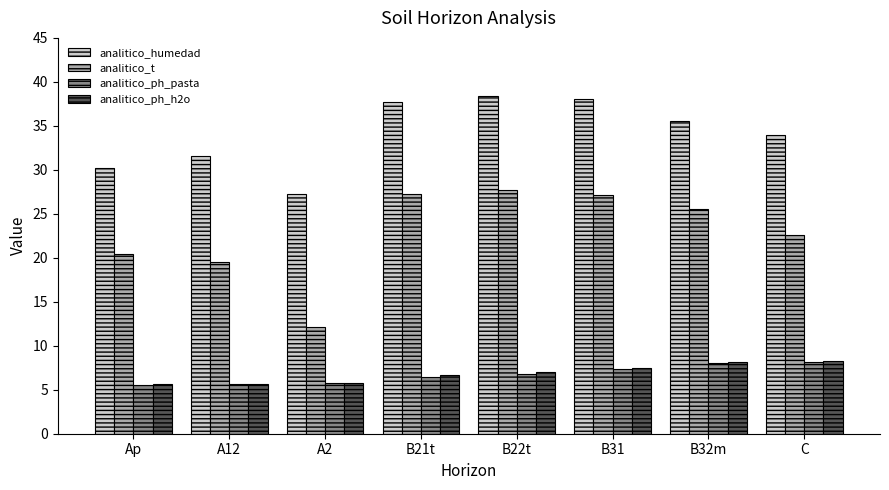

What are all the series names shown in the legend?

analitico_humedad, analitico_t, analitico_ph_pasta, analitico_ph_h2o